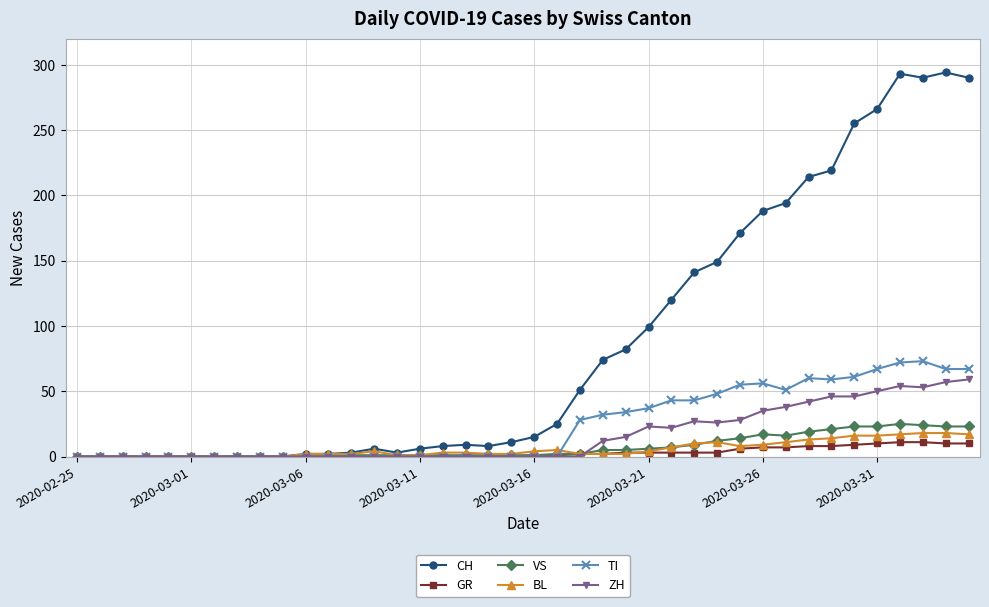

What is the difference between the maximum and minimum values in the ZH series?

59